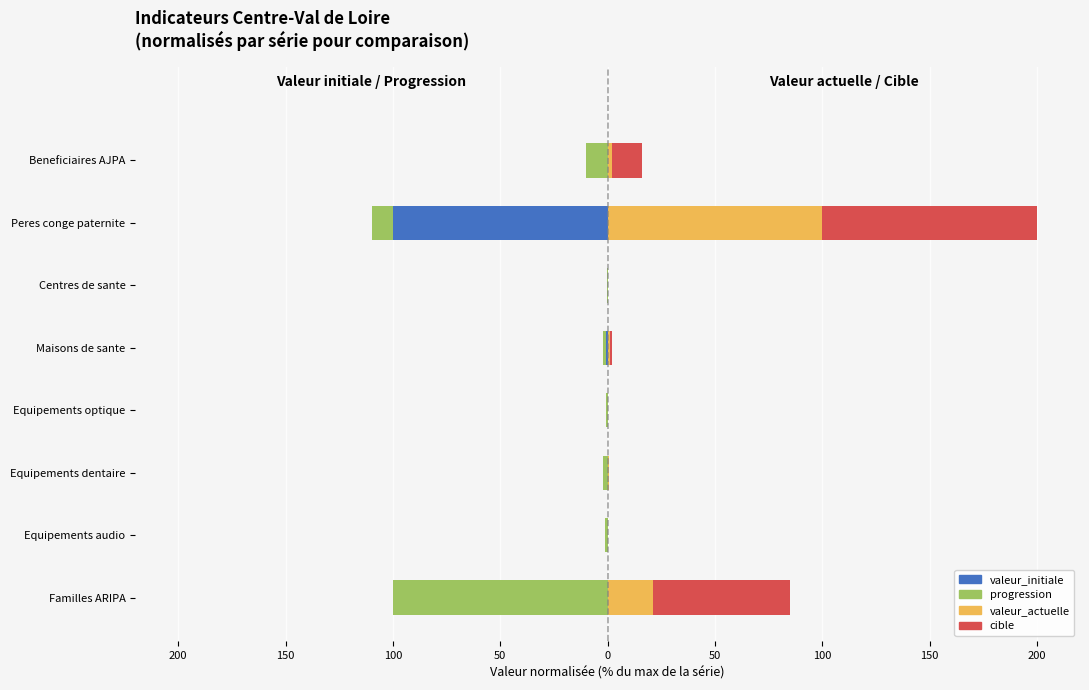

What is the difference between the second highest and second lowest values in the valeur_actuelle series?

21.1